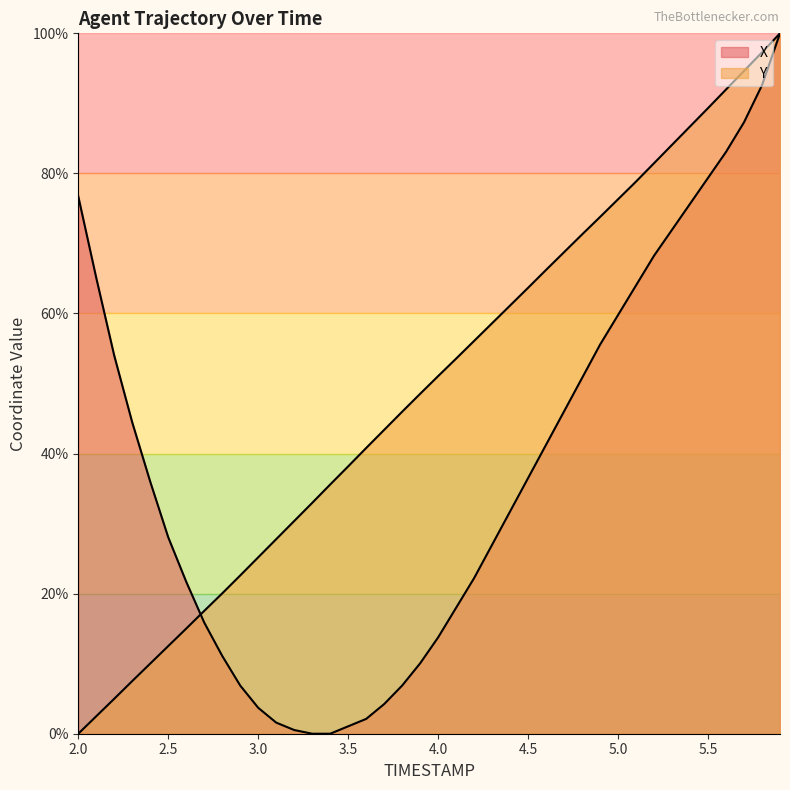

At which label is X closest to 50?

4.8